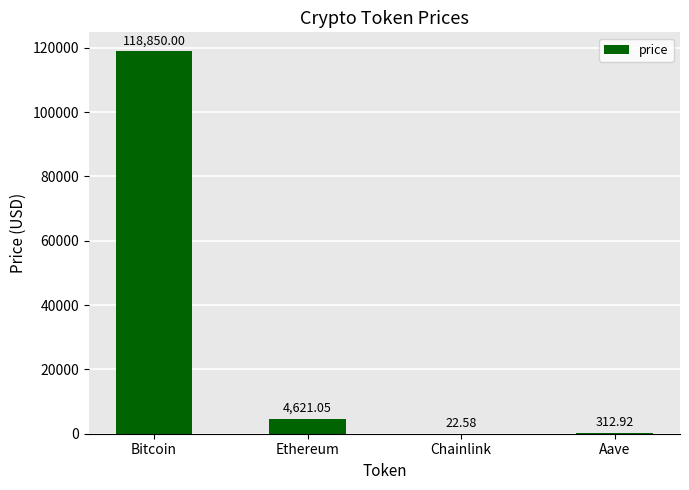

What is the maximum value shown in the chart?

118850.0